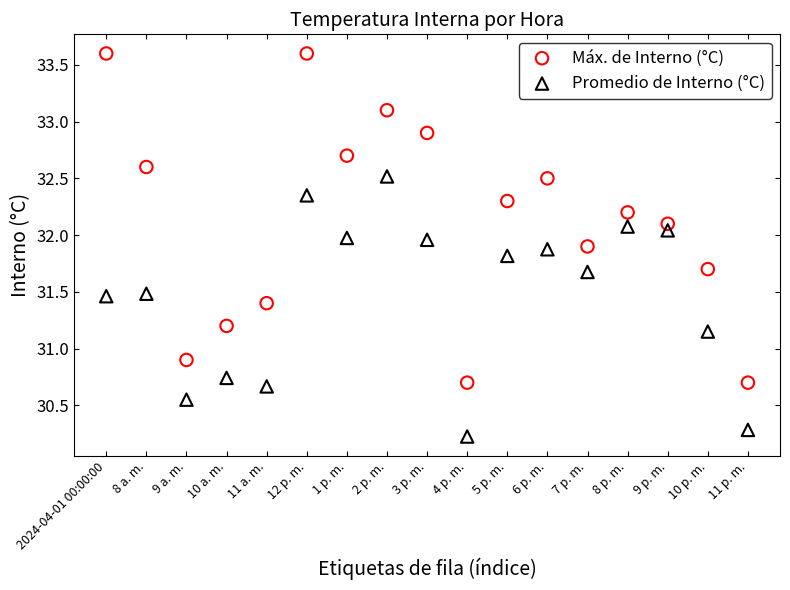

Which series reaches the maximum Y coordinate?

Máx. de Interno (°C)